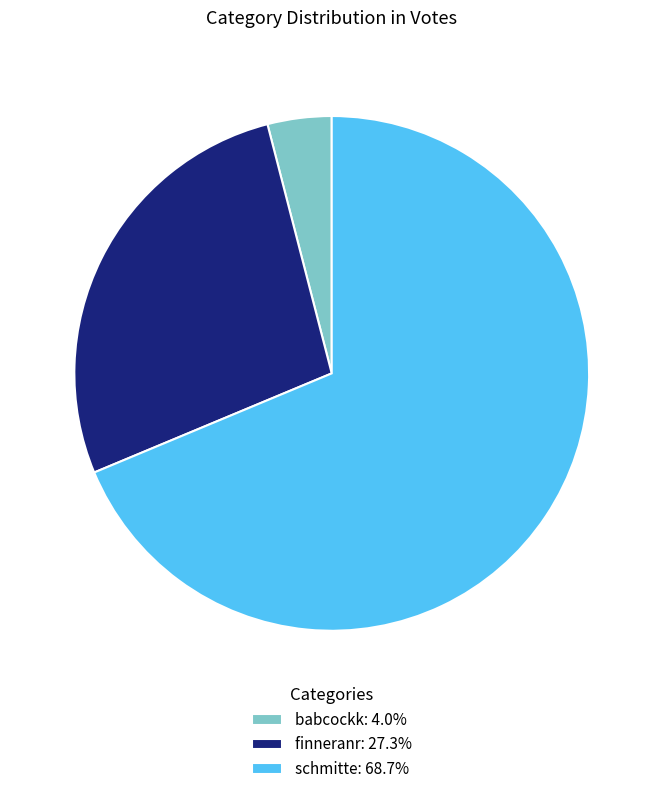

True or false: finneranr accounts for 22% of the total.

False